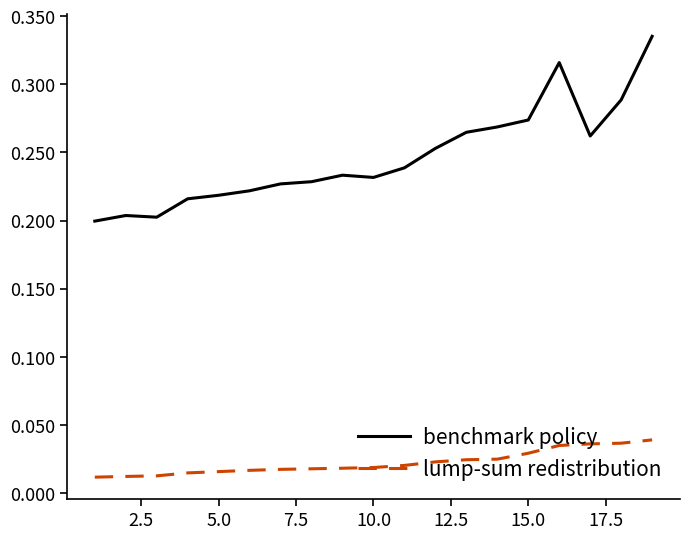

Count the number of data series in this chart.

2